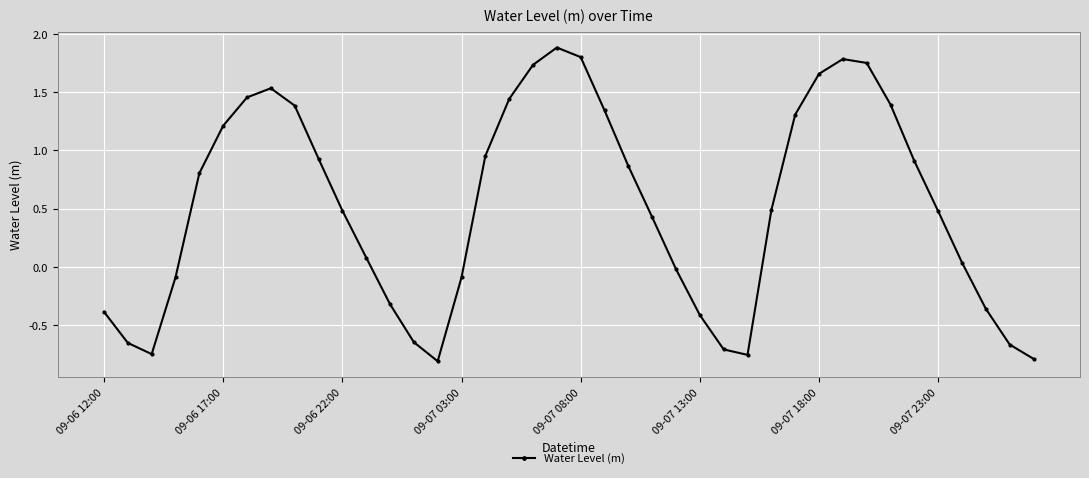

What is the average value?

0.5